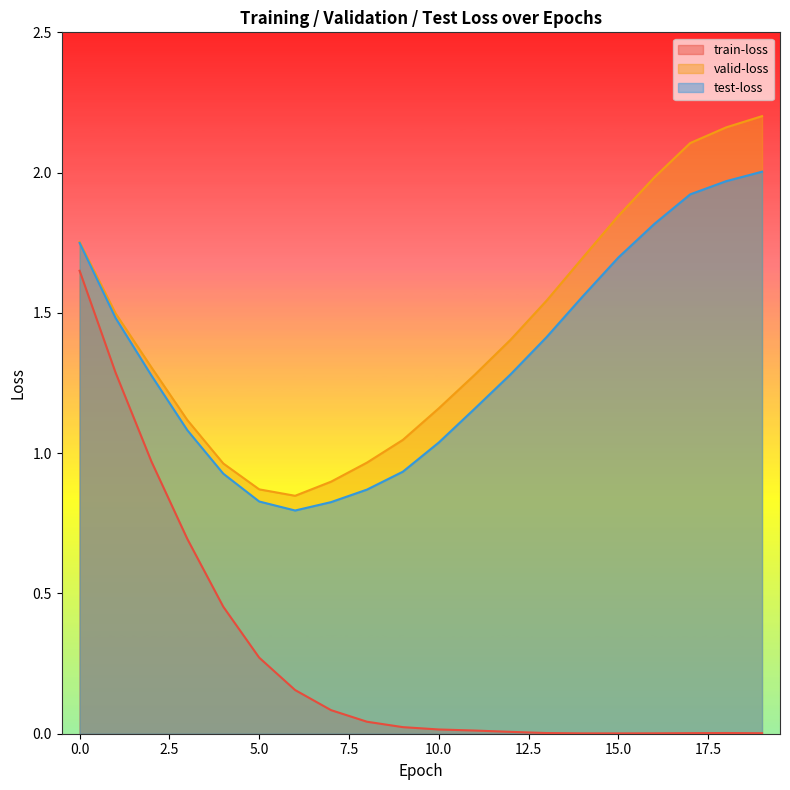

The valid-loss series shows 3.6 at 16. True or false?

False